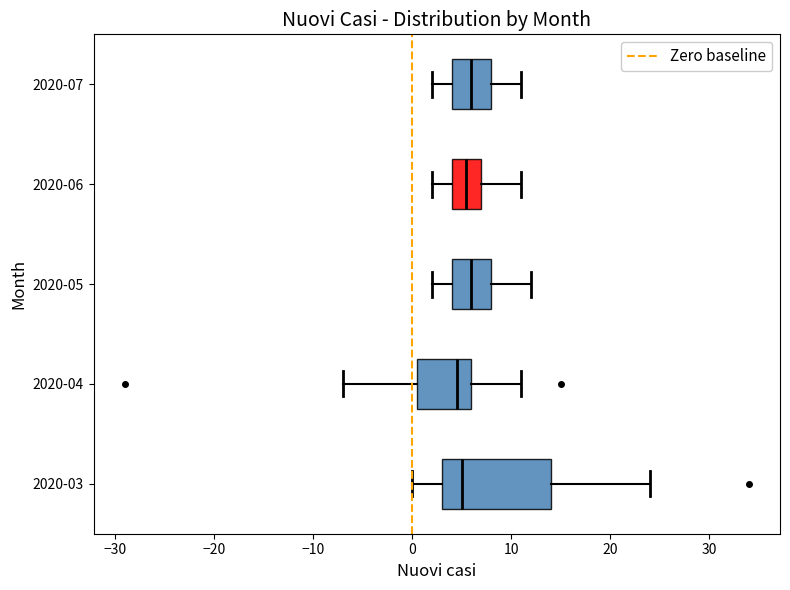

Comparing the boxes themselves (not the whiskers), which one is the widest?

2020-03